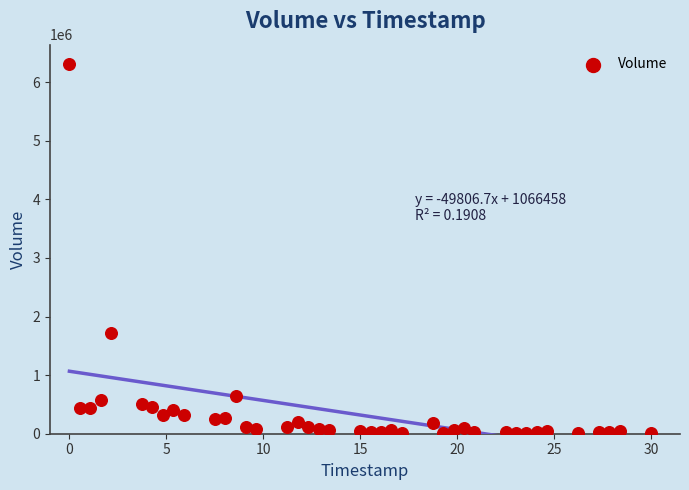

What Y value in the scatter plot is closest to 3154062?

1721500